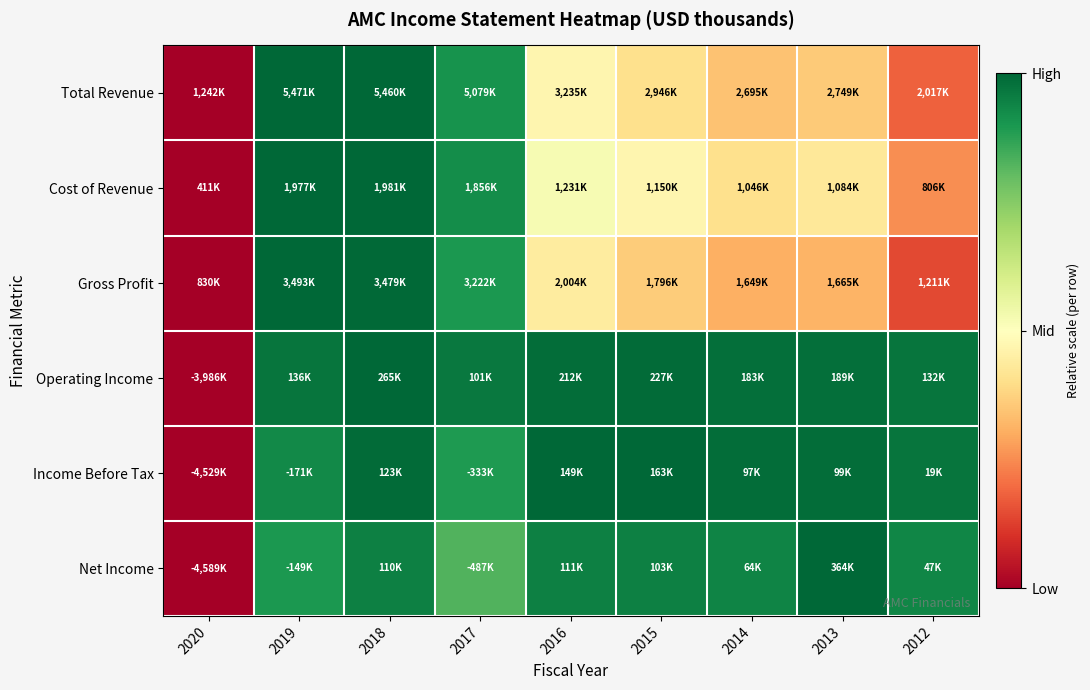

Reading right to left, list all the values displayed in this chart.

Total Revenue: 2012=0.2	2013=0.4	2014=0.3	2015=0.4	2016=0.5	2017=0.9	2018=1.0	2019=1.0	2020=0.0
Cost of Revenue: 2012=0.3	2013=0.4	2014=0.4	2015=0.5	2016=0.5	2017=0.9	2018=1.0	2019=1.0	2020=0.0
Gross Profit: 2012=0.1	2013=0.3	2014=0.3	2015=0.4	2016=0.4	2017=0.9	2018=1.0	2019=1.0	2020=0.0
Operating Income: 2012=1.0	2013=1.0	2014=1.0	2015=1.0	2016=1.0	2017=1.0	2018=1.0	2019=1.0	2020=0.0
Income Before Tax: 2012=1.0	2013=1.0	2014=1.0	2015=1.0	2016=1.0	2017=0.9	2018=1.0	2019=0.9	2020=0.0
Net Income: 2012=0.9	2013=1.0	2014=0.9	2015=0.9	2016=0.9	2017=0.8	2018=0.9	2019=0.9	2020=0.0